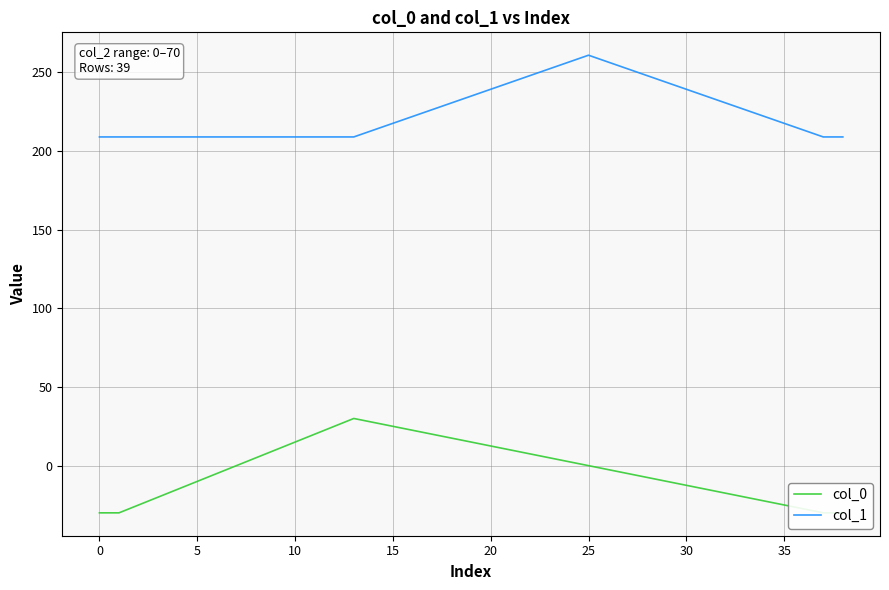

What is the difference between the maximum and minimum values in the col_0 series?

60.0